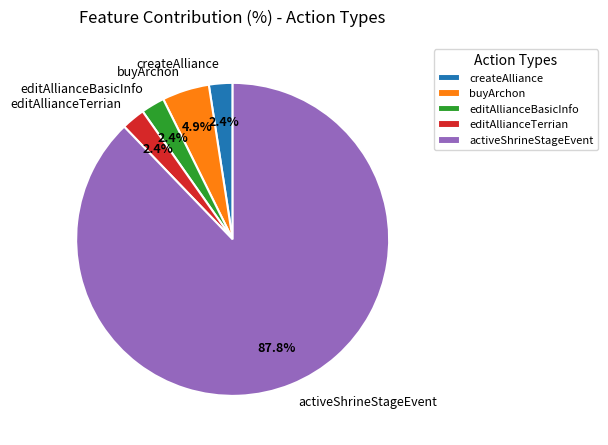

How many segments does this pie chart have?

5